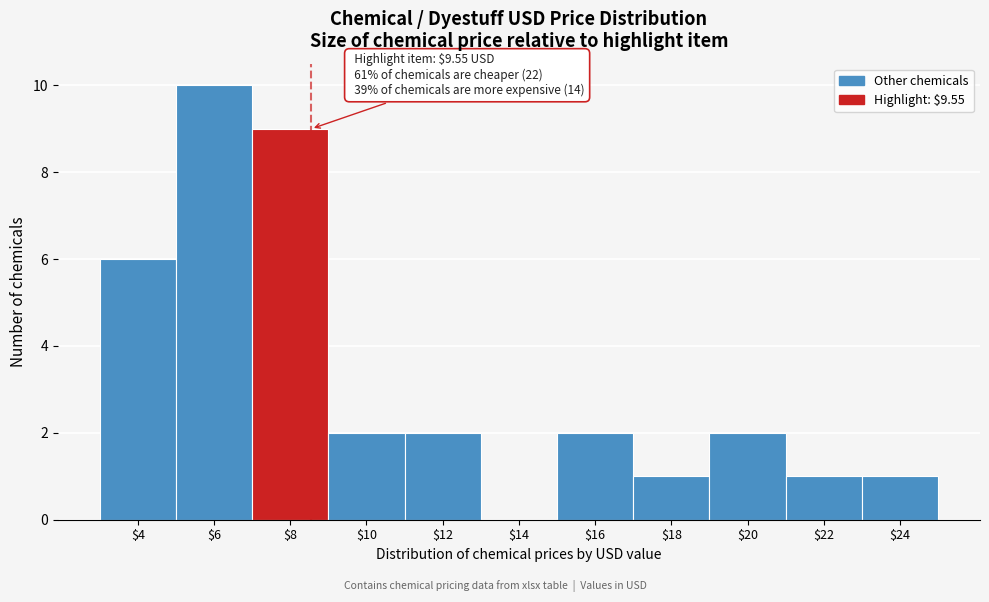

What is the greatest value displayed?

10